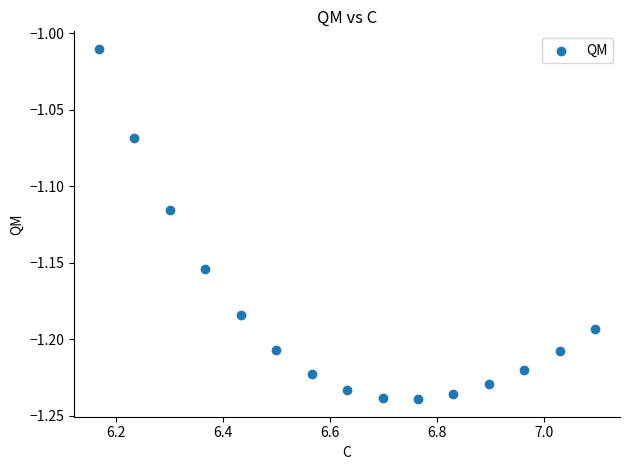

What is the range of X values (max minus min)?

0.9